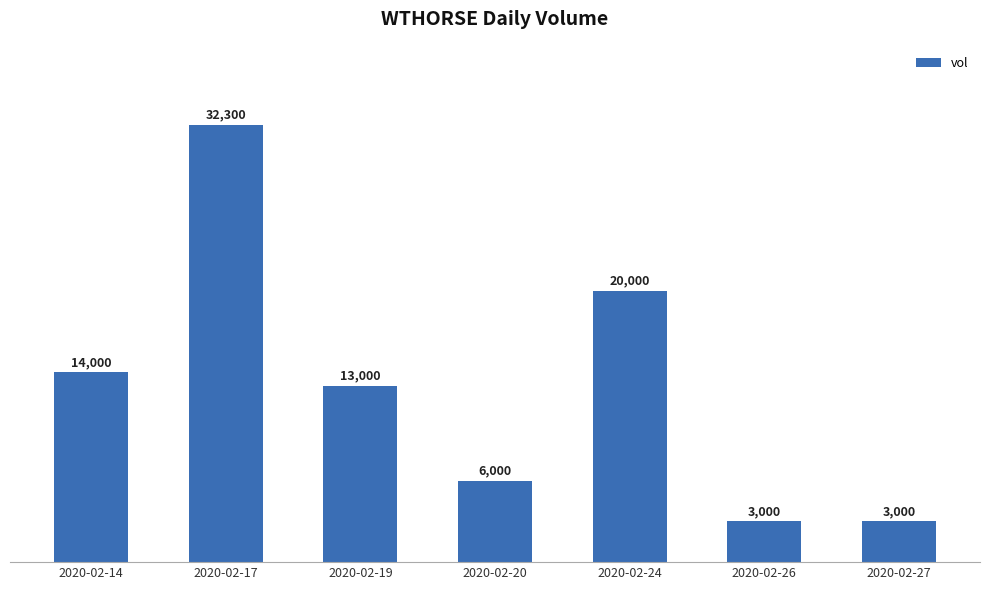

How many distinct data groups are displayed?

1